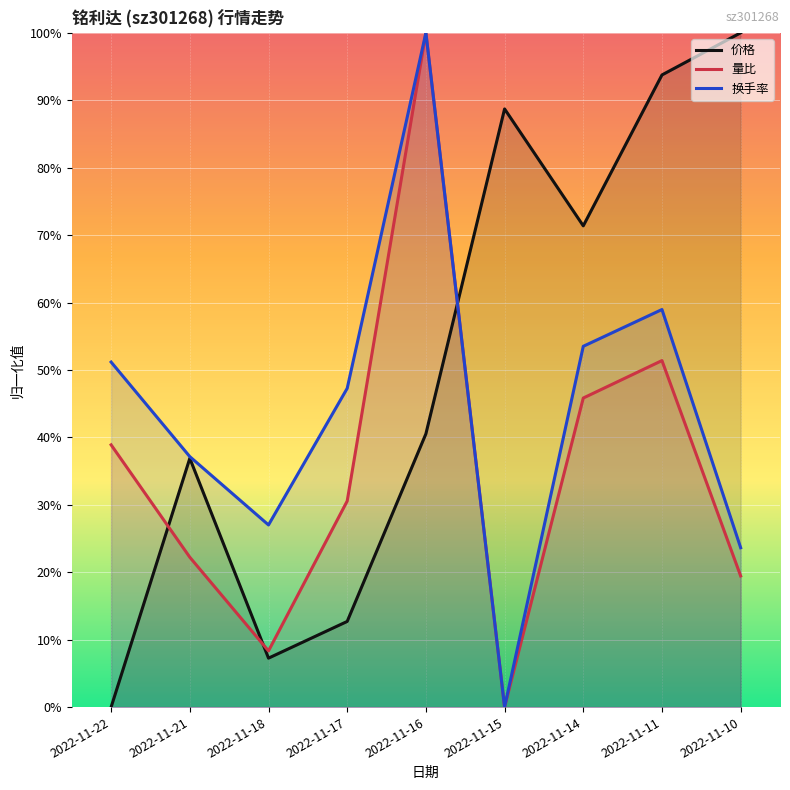

Read the 换手率 value at 2022-11-22.

51.2